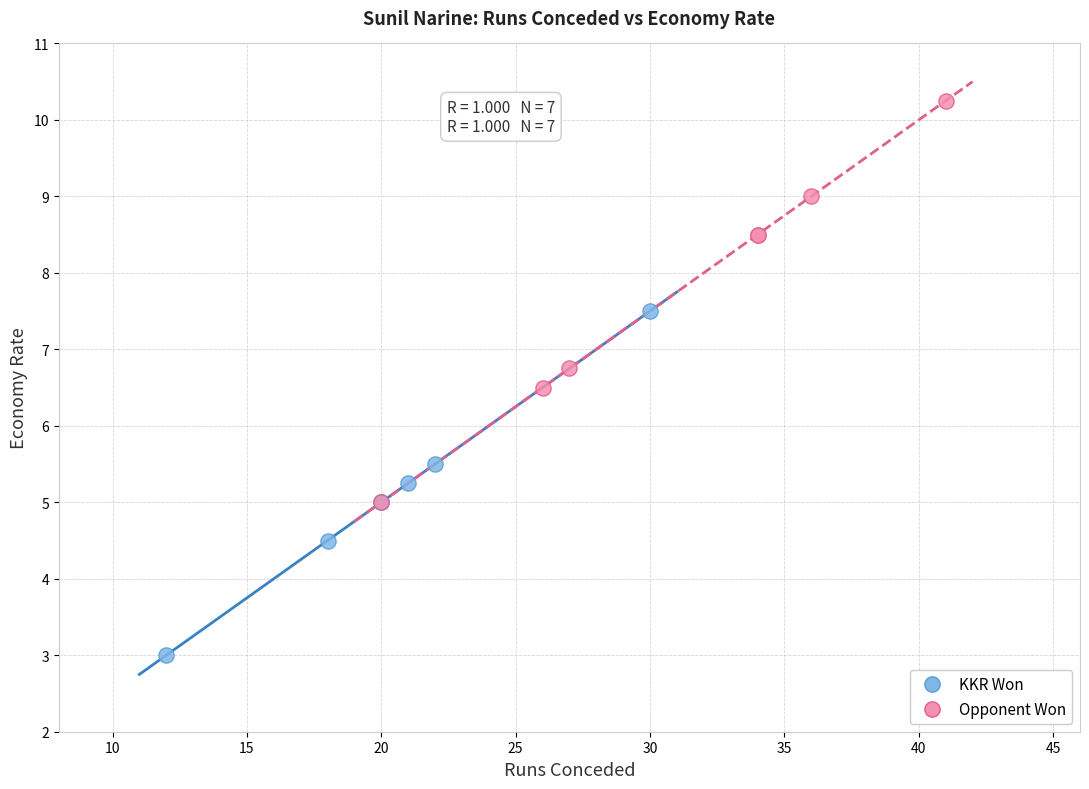

Which series reaches the maximum Y coordinate?

Opponent Won